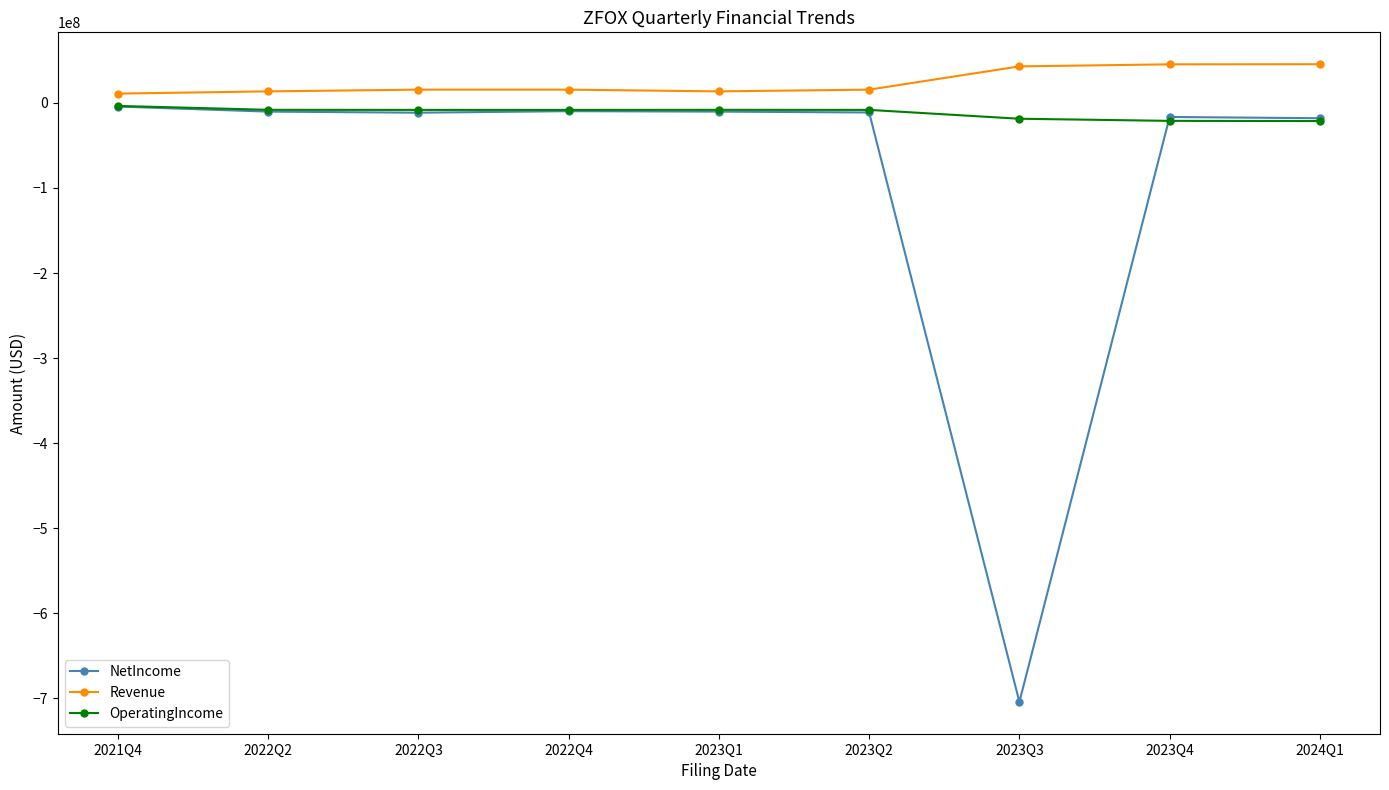

Rank the series by their average value, from lowest to highest.

NetIncome, OperatingIncome, Revenue